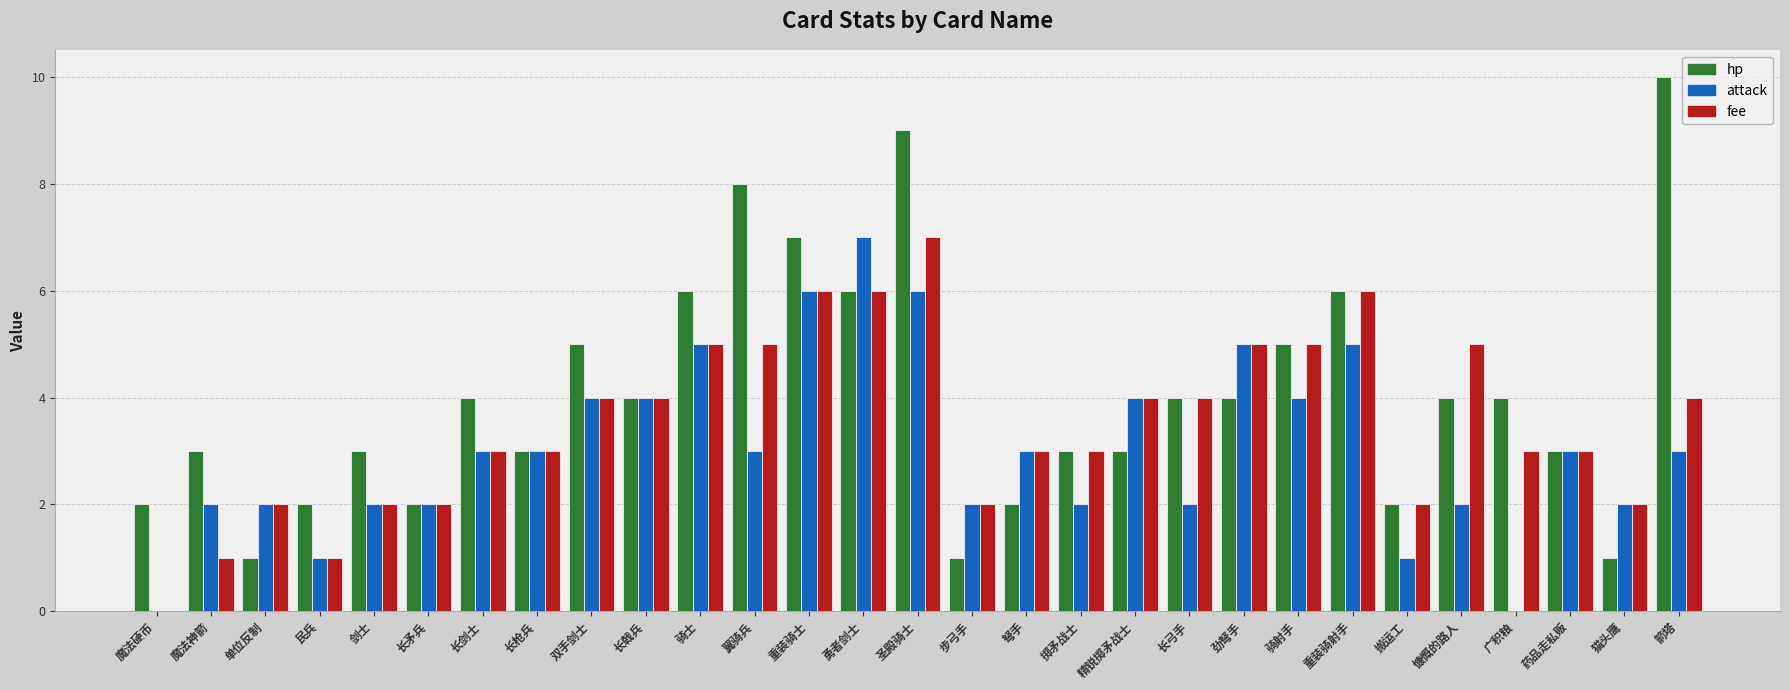

Which series has the largest range (max minus min)?

hp